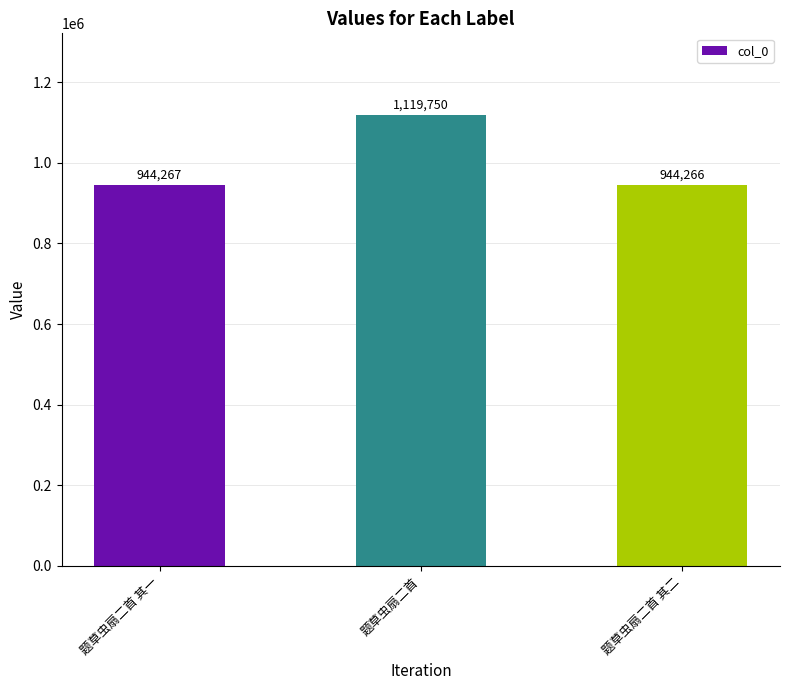

What is the difference between the values at 题草虫扇二首 其二 and 题草虫扇二首 其一?

1